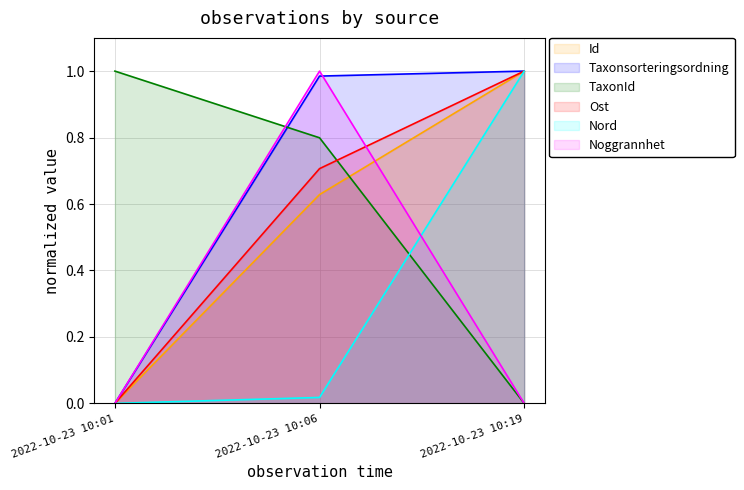

Between 2022-10-23 10:06 and 2022-10-23 10:19, which is larger?

2022-10-23 10:19